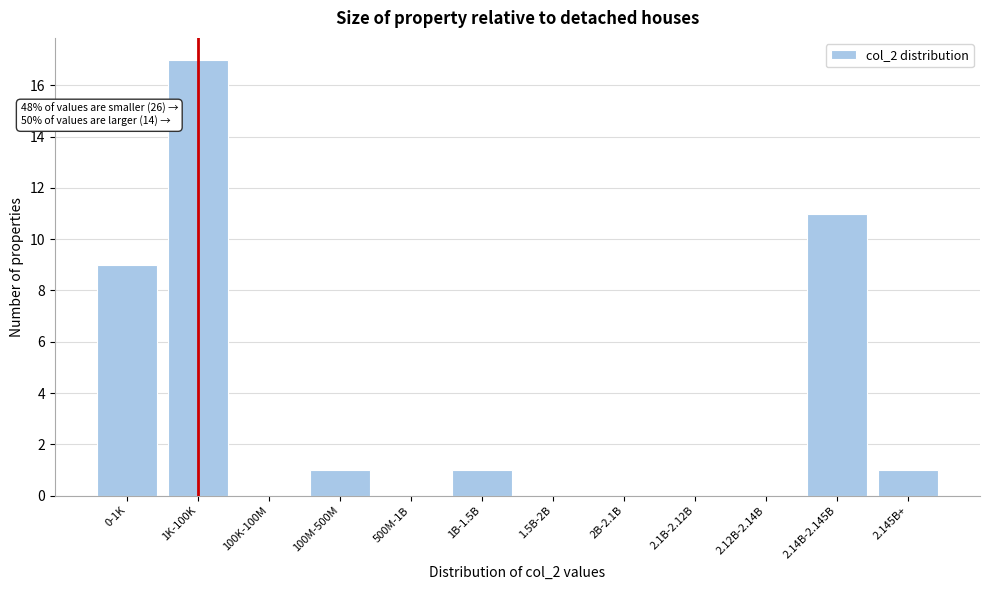

Reading left to right, what are all the values shown in this chart?

0-1K=9	1K-100K=17	100K-100M=0	100M-500M=1	500M-1B=0	1B-1.5B=1	1.5B-2B=0	2B-2.1B=0	2.1B-2.12B=0	2.12B-2.14B=0	2.14B-2.145B=11	2.145B+=1